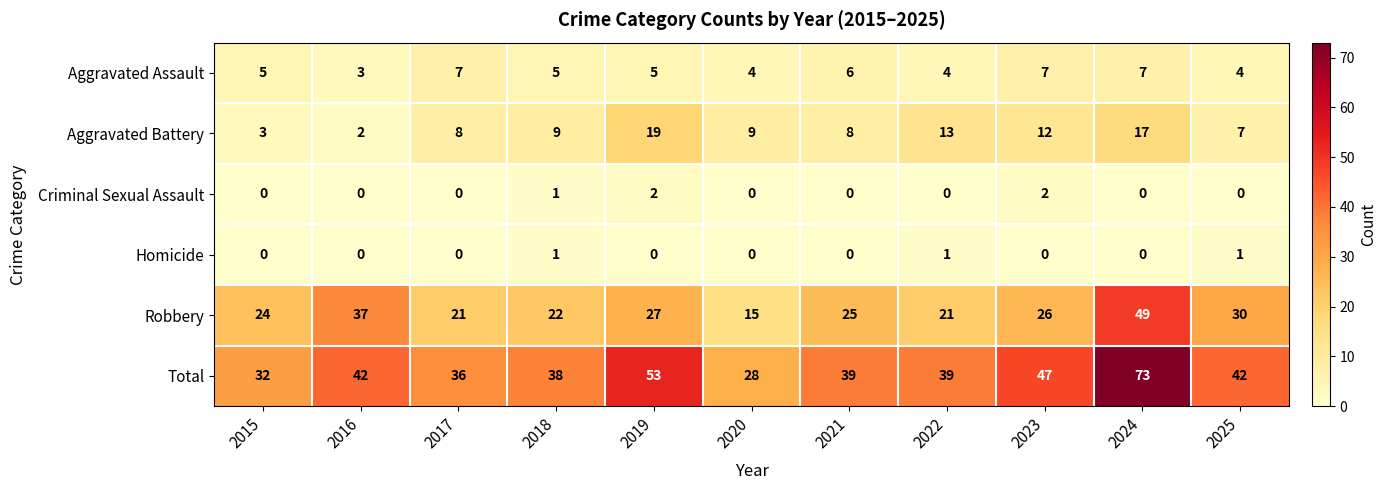

Where is Robbery nearest to the value 32?

2025